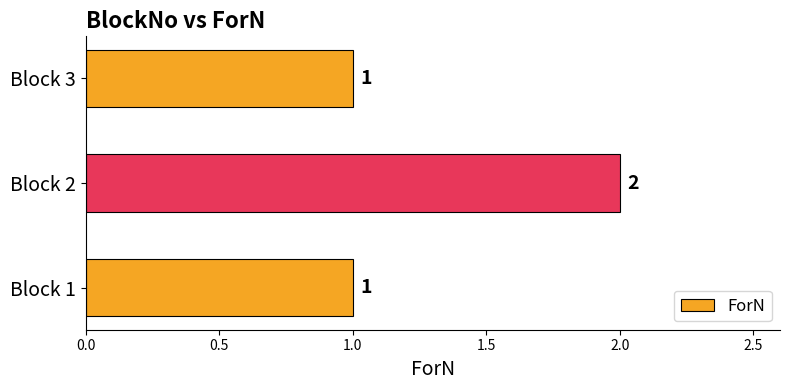

Reading bottom to top, extract all data points from this chart.

1	2	1